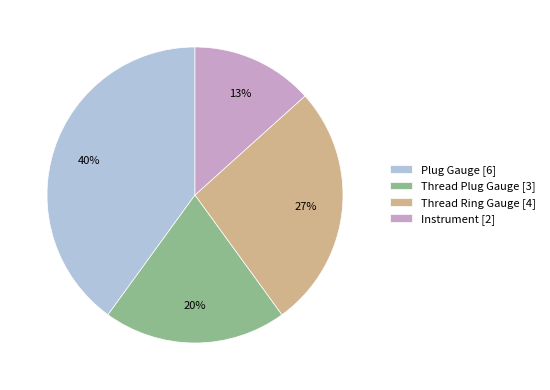

Between Instrument and Thread Ring Gauge, which is larger?

Thread Ring Gauge